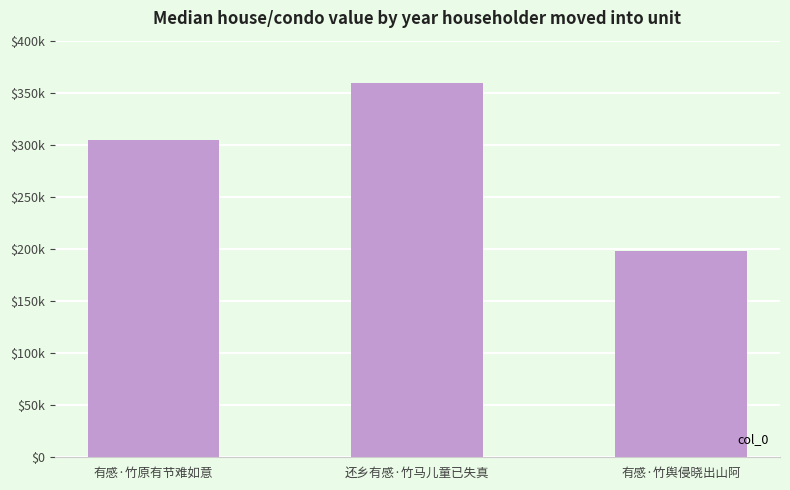

Reading left to right, extract all data points from this chart.

有感·竹原有节难如意=304828	还乡有感·竹马儿童已失真=359175	有感·竹舆侵晓出山阿=197798